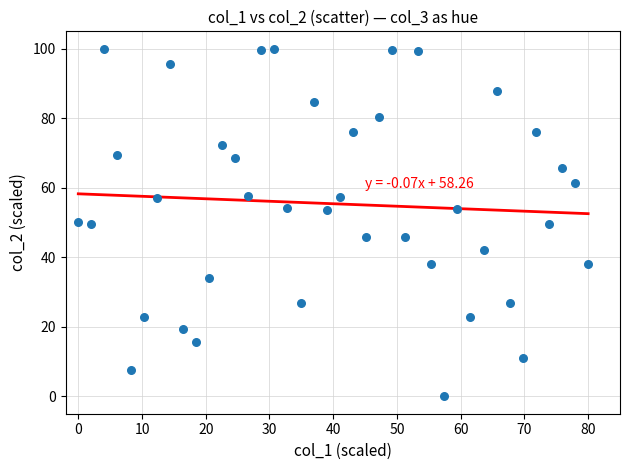

What is the range of X values (max minus min)?

80.0